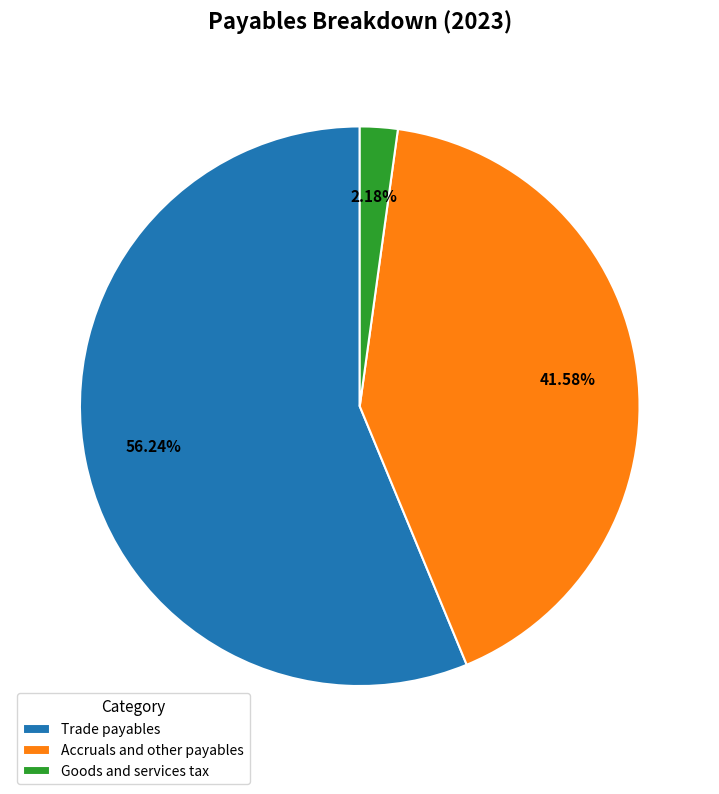

What is the ratio of the value at Trade payables to the value at Accruals and other payables?

1.4